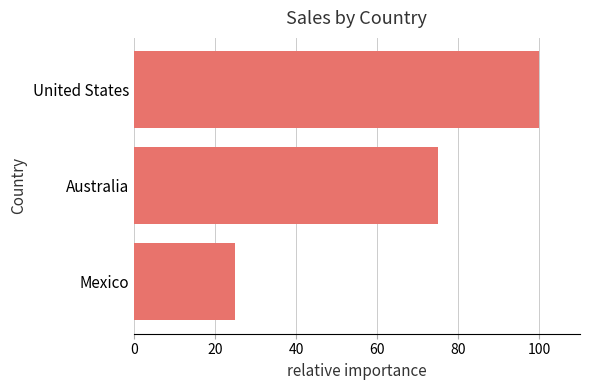

True or false: the data shows 143 at United States.

False